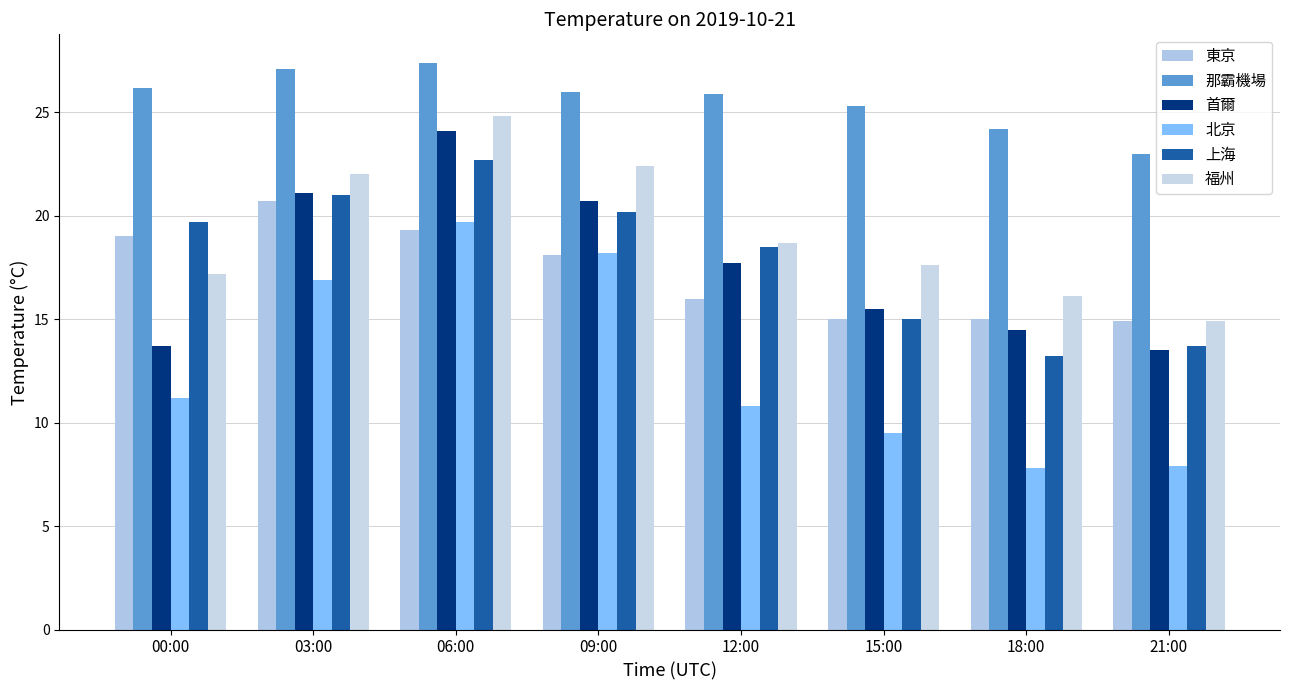

At which label is 首爾 closest to 18?

12:00